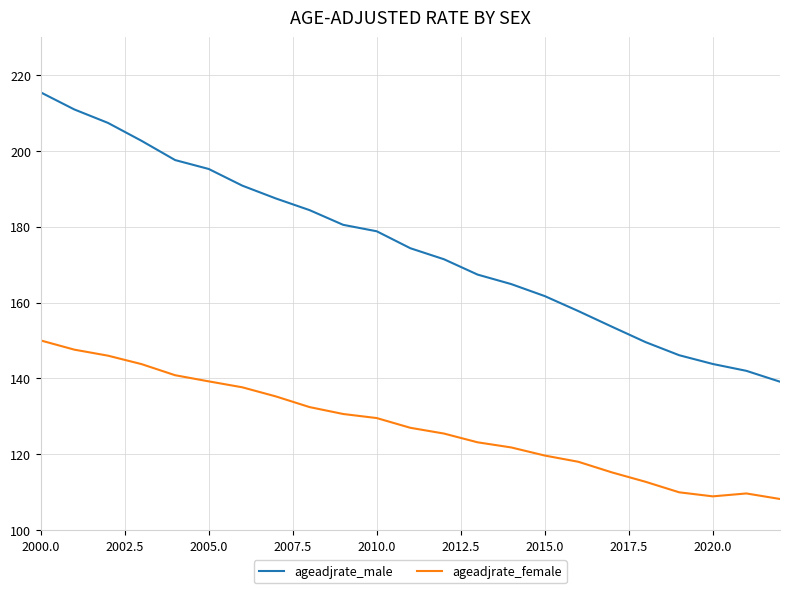

Which series has the widest spread of values?

ageadjrate_male